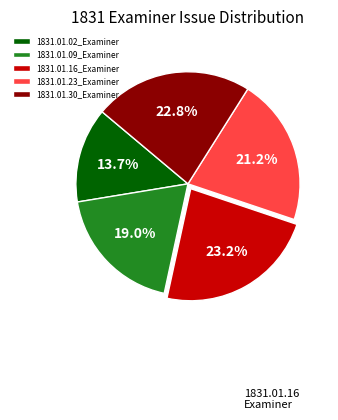

Does 1831.01.09_Examiner represent more than half of the total?

No